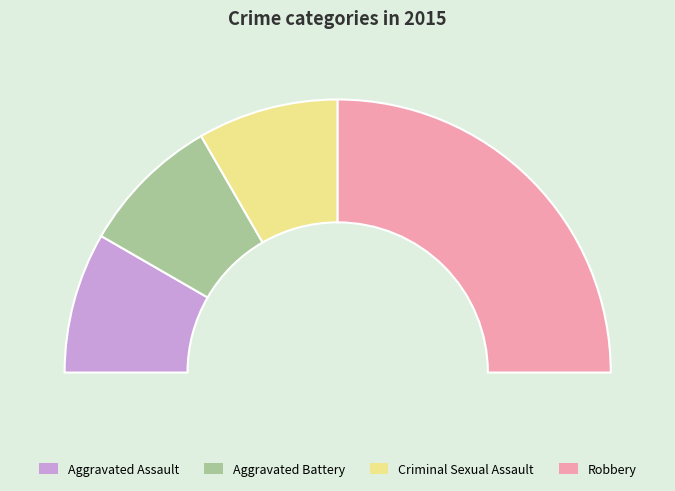

What is the ratio of the value at Aggravated Battery to the value at Robbery?

0.3